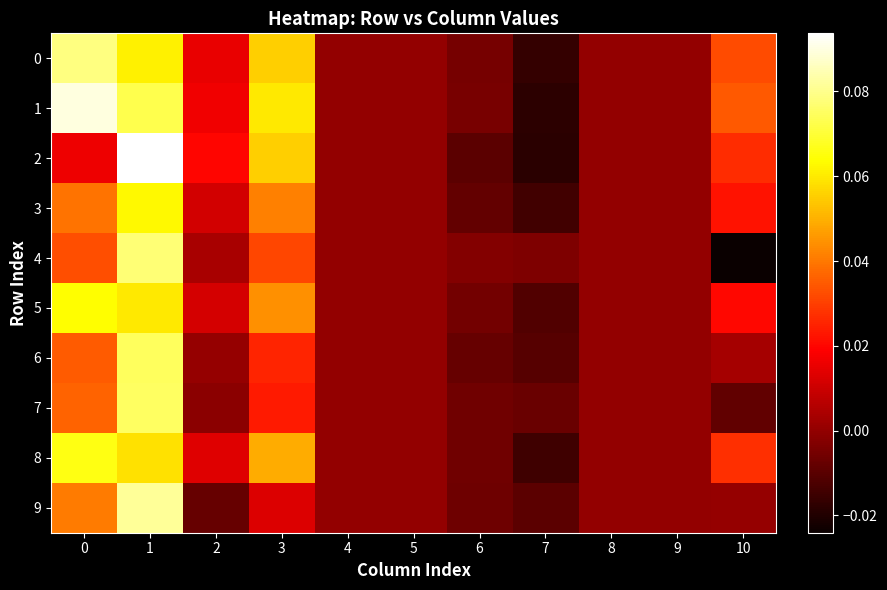

At which category is the sum across all series the highest?

1